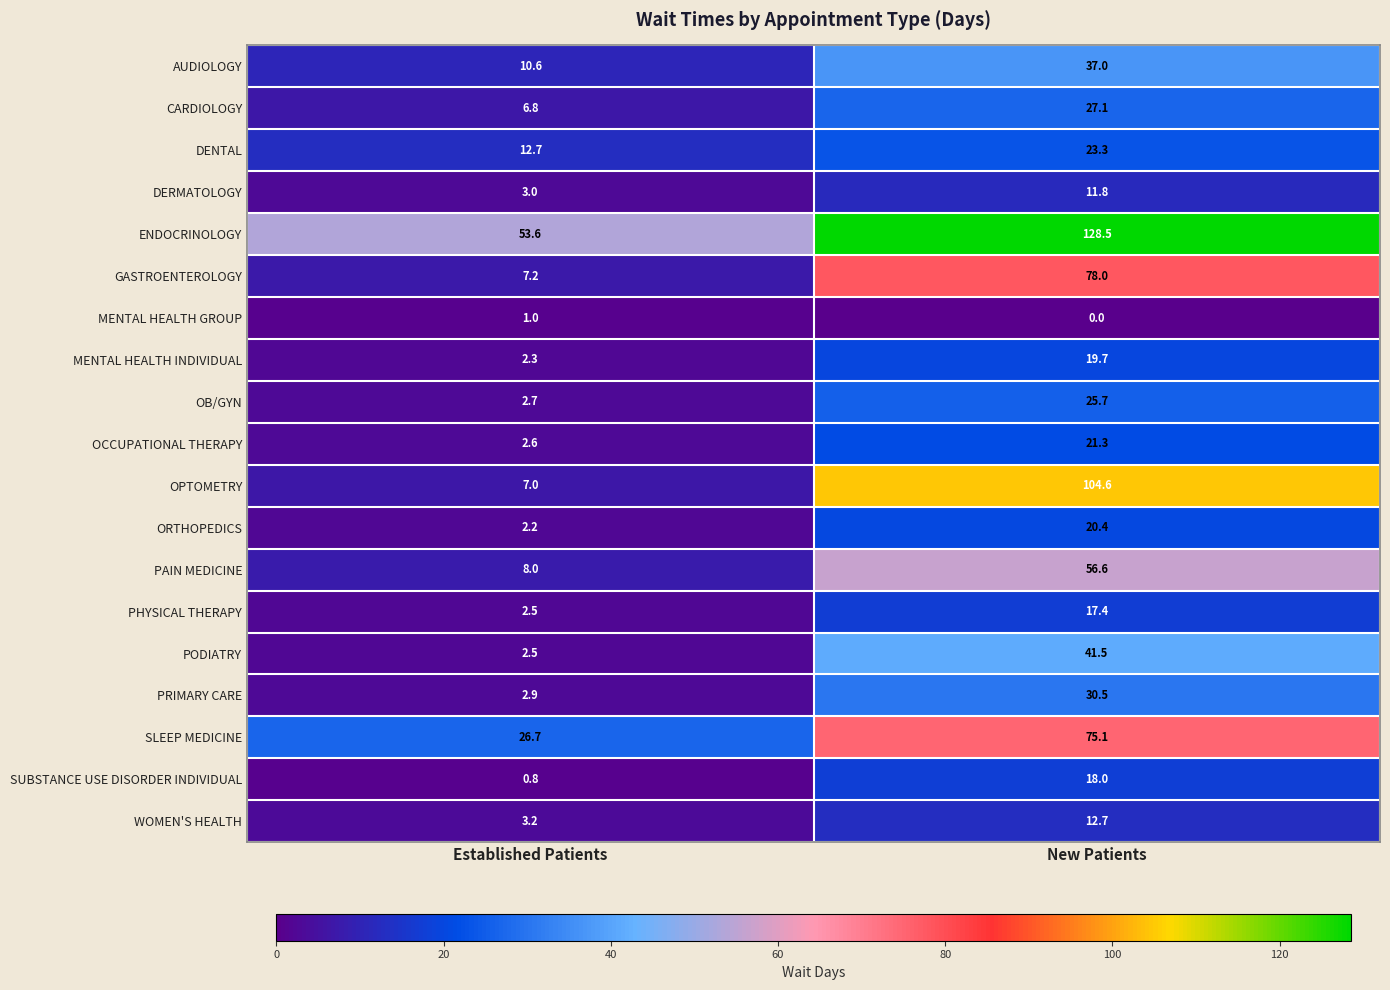

What is the difference between the highest and lowest values at New Patients?

128.5